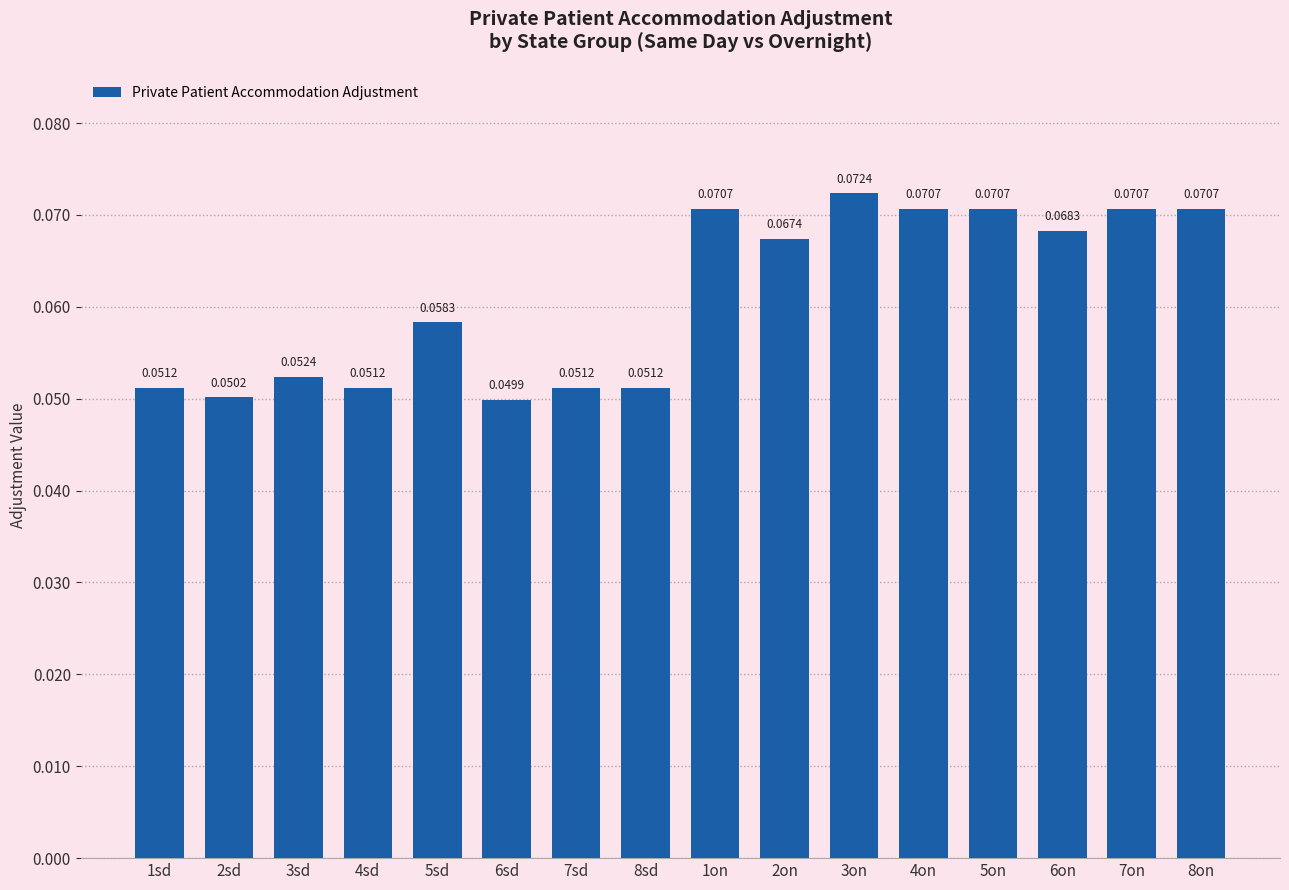

Does the chart contain any negative values?

No